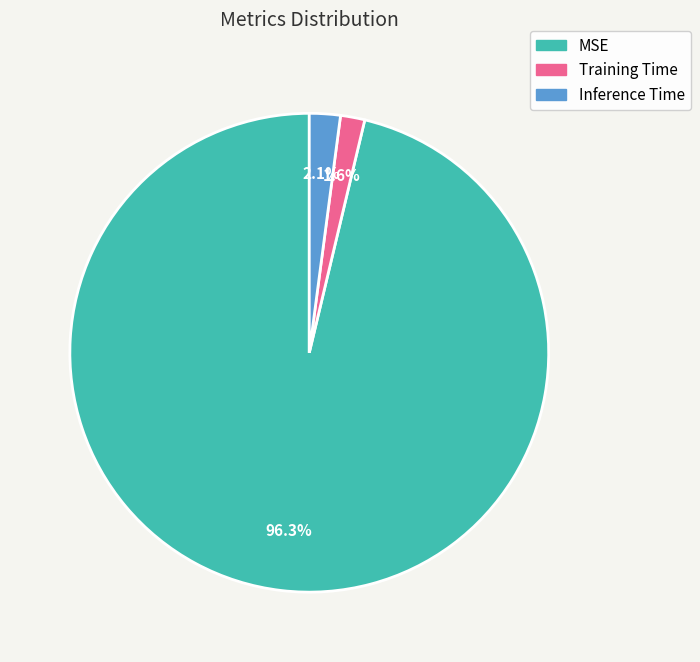

Which slice represents more than half of the pie?

MSE